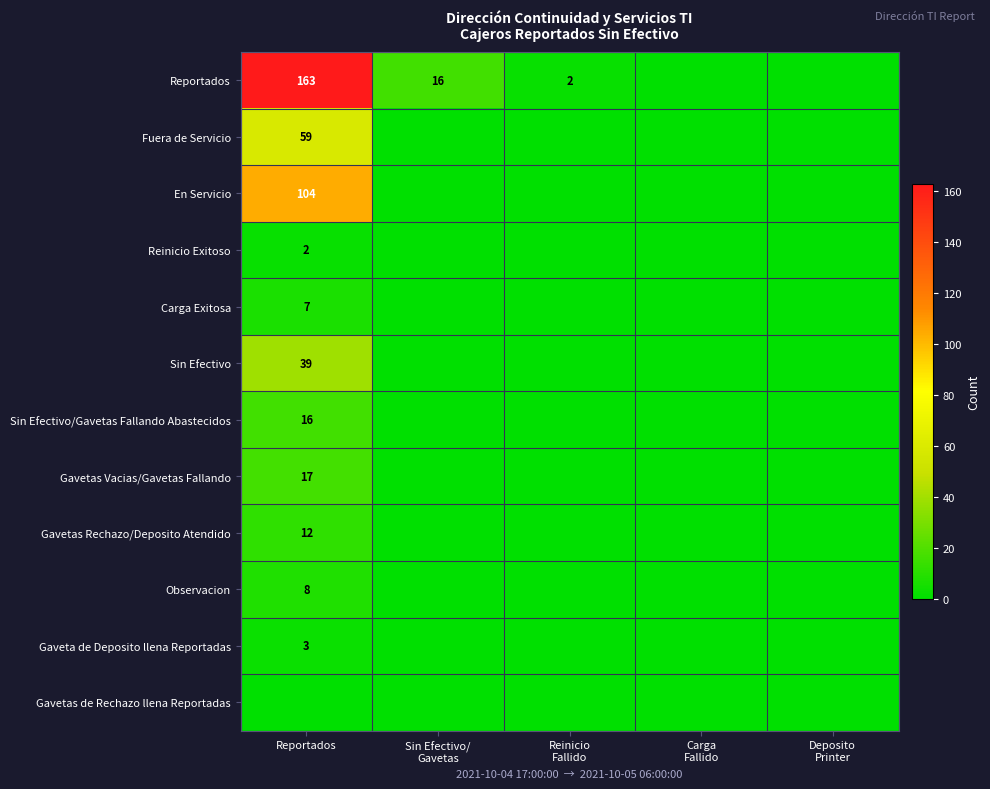

What is the greatest value displayed?

163